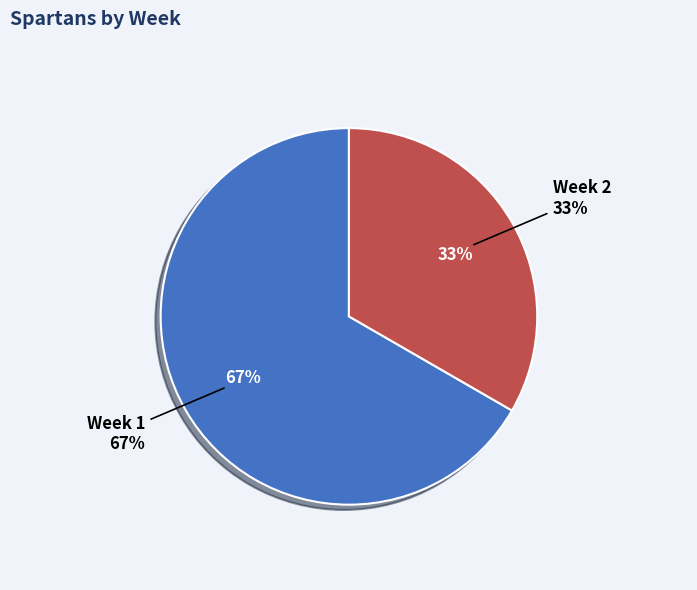

What is the change in value from Week 1 to Week 2?

-1